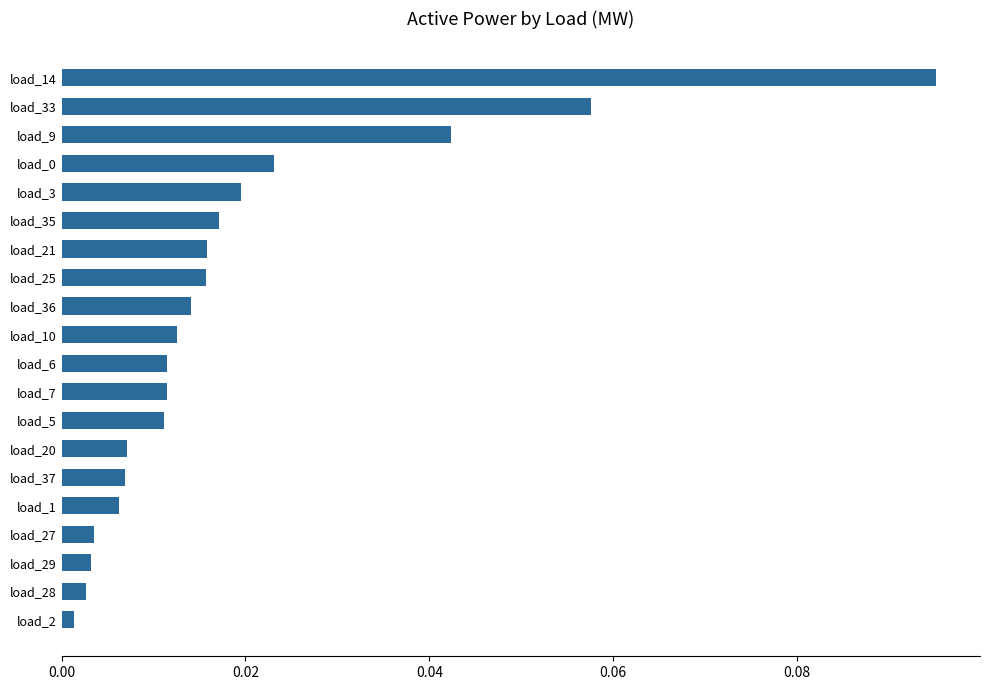

Which has a higher value, load_35 or load_33?

load_33